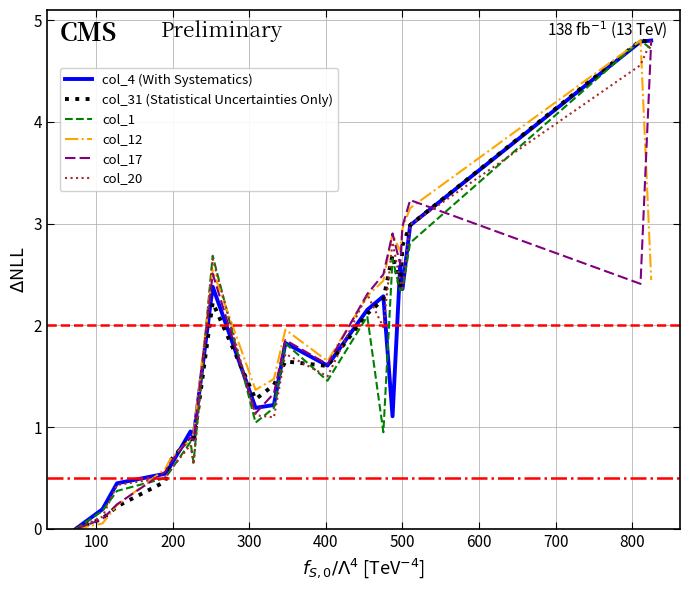

How many interior local peaks does the col_20 series have?

5